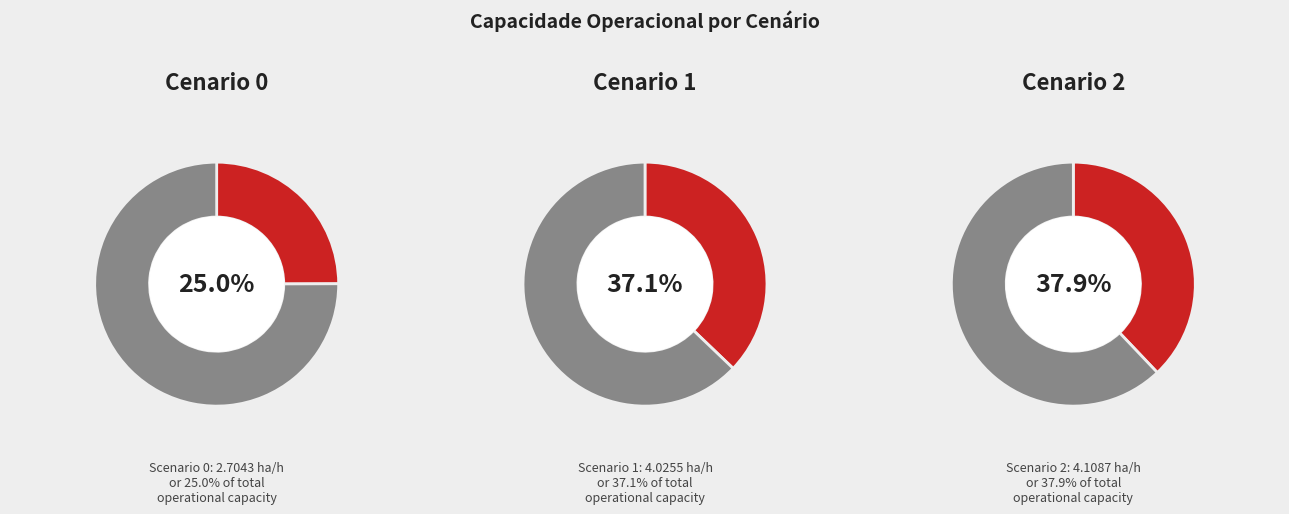

True or false: 0 accounts for 25% of the total.

True